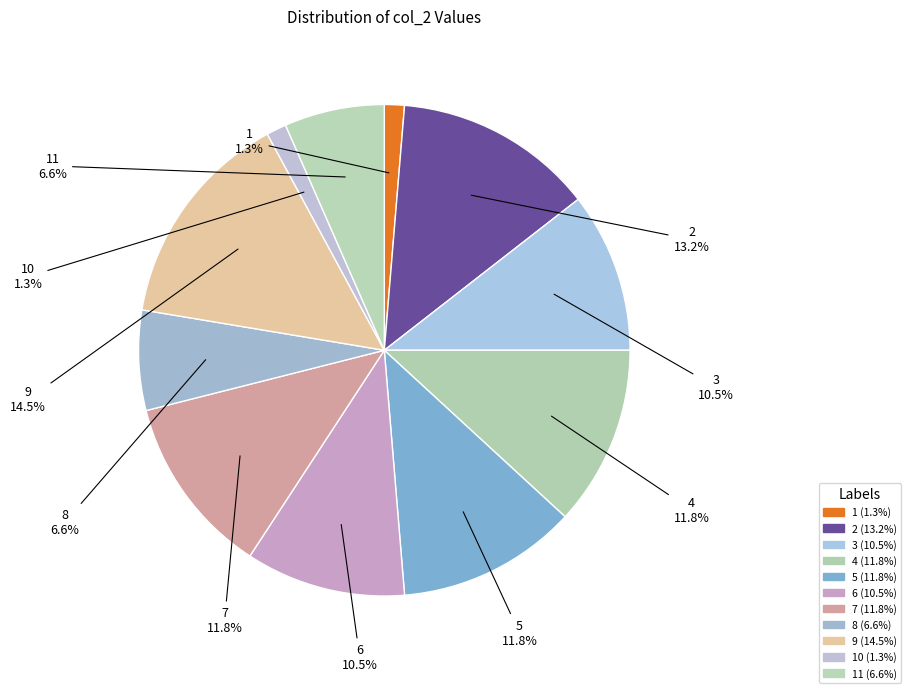

Is 4 the majority of the pie?

No